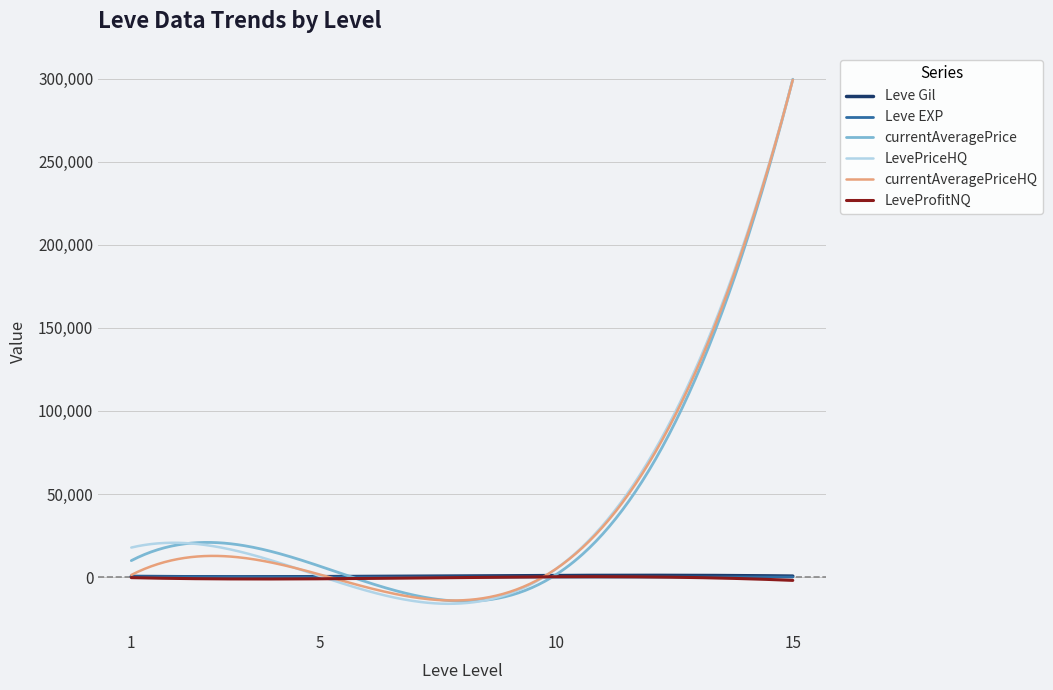

Which series has the largest range (max minus min)?

LevePriceHQ